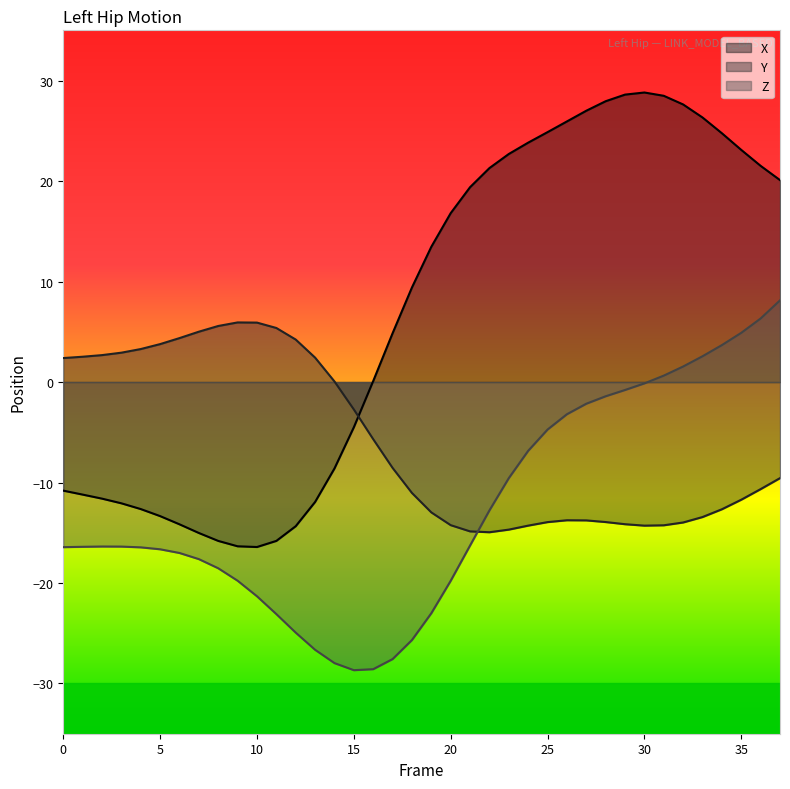

Which series has the largest total across all categories?

X